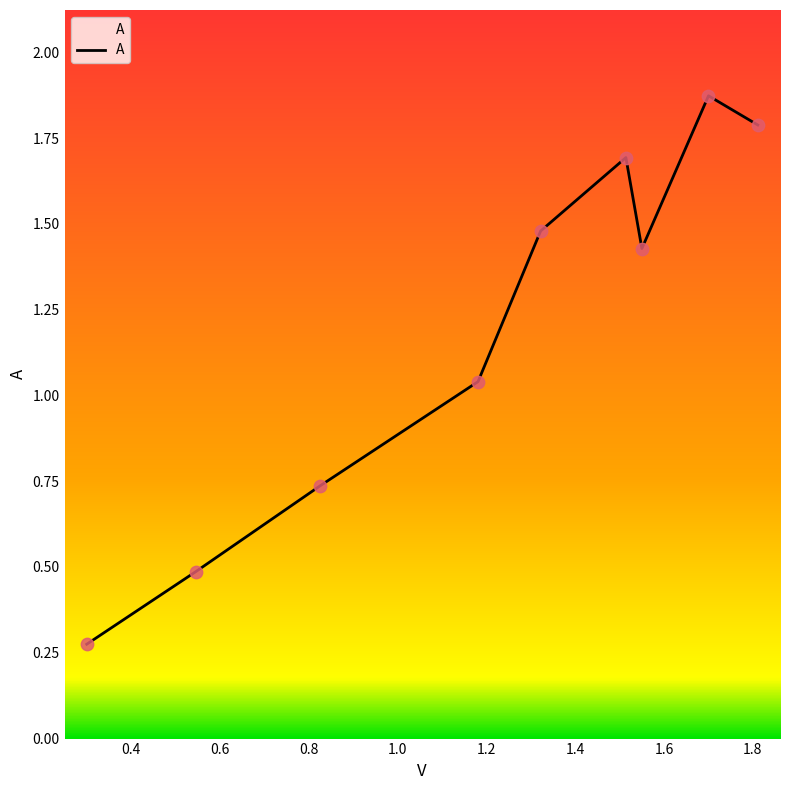

What is the difference between the maximum and minimum values?

1.6